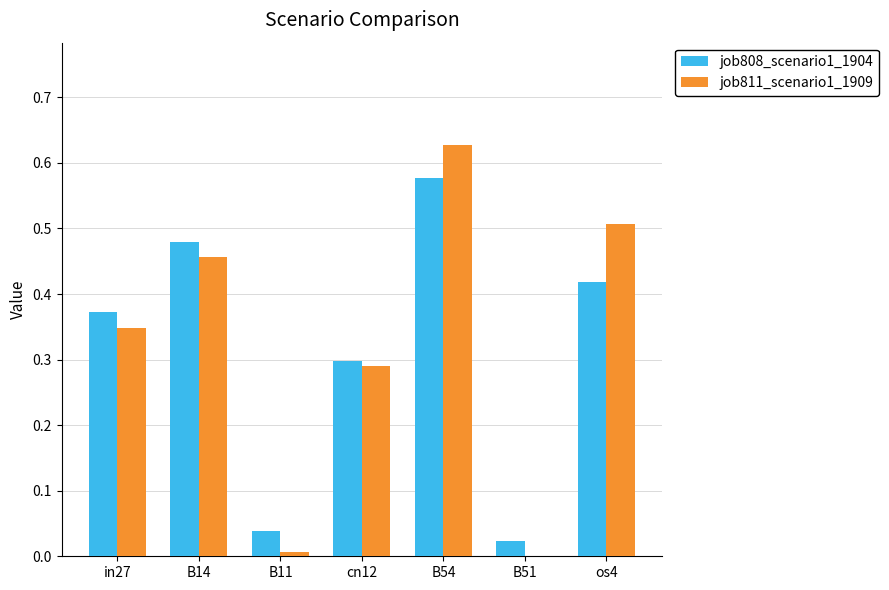

At which category is the sum across all series the highest?

B54